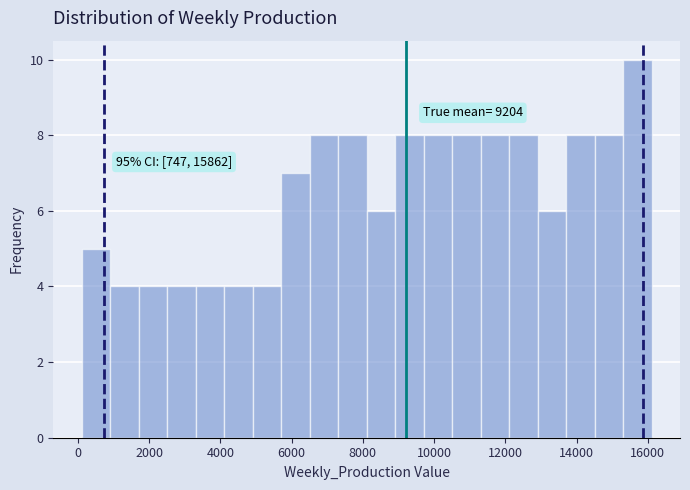

Read against the x-axis, roughly where is the centre of the tallest bar?

15800